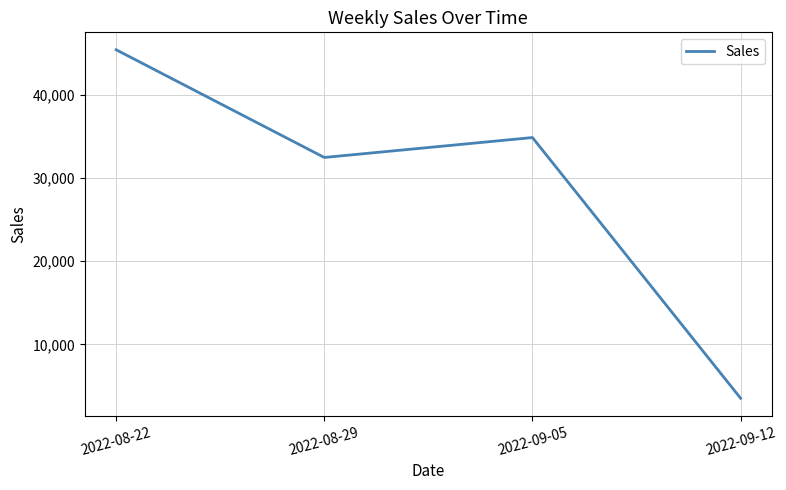

How many interior local peaks (higher than both neighbors) does the data have?

1